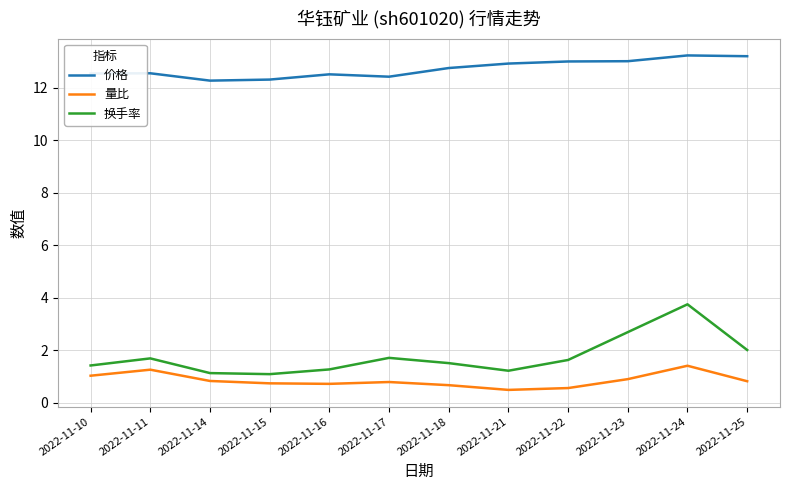

What is the difference between the maximum and minimum values in the 换手率 series?

2.7